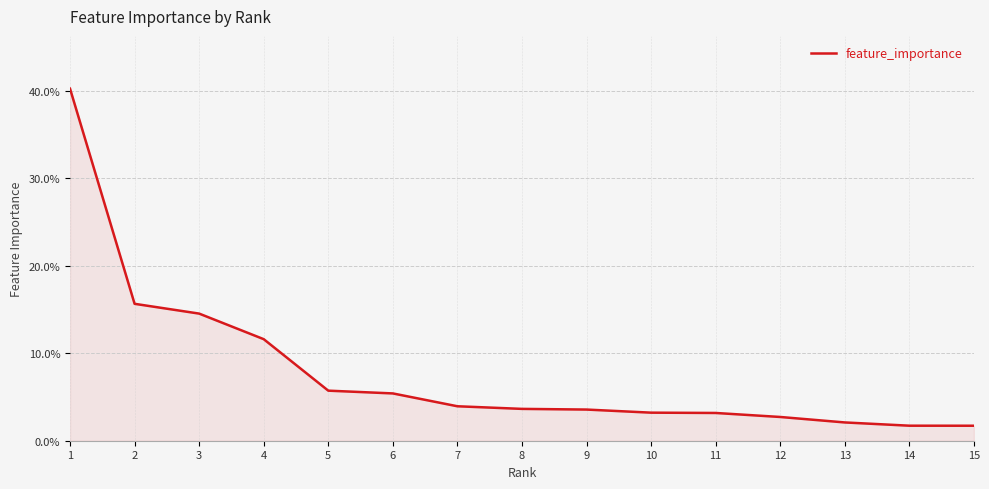

What is the average value?

0.1